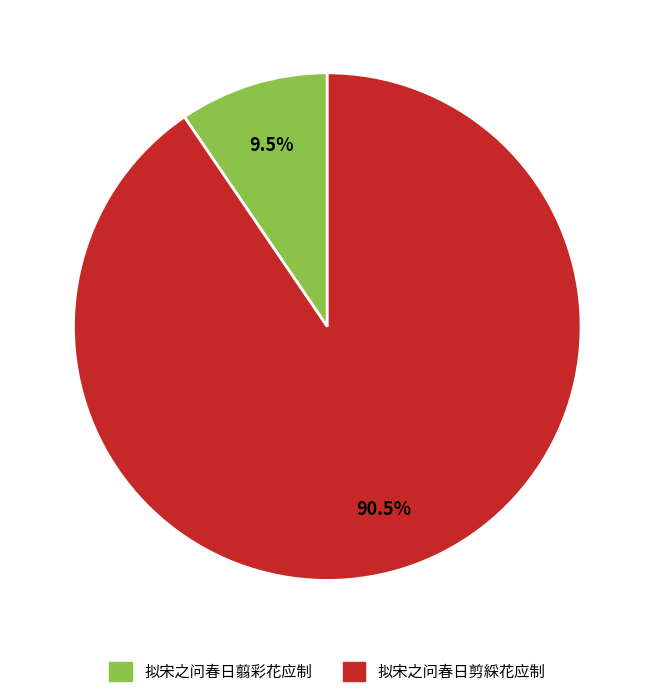

Rank the categories by value from lowest to highest.

拟宋之问春日翦彩花应制, 拟宋之问春日剪綵花应制